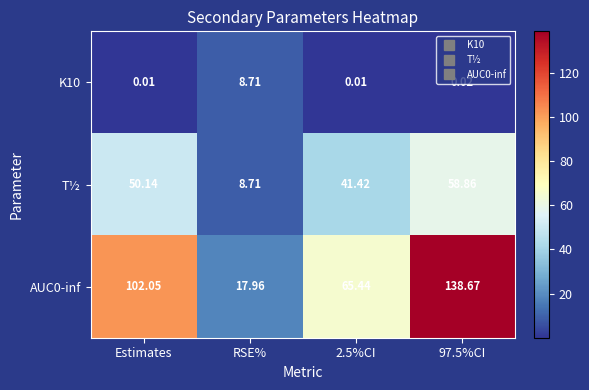

Where does the AUC0-inf series first go above 102?

Estimates